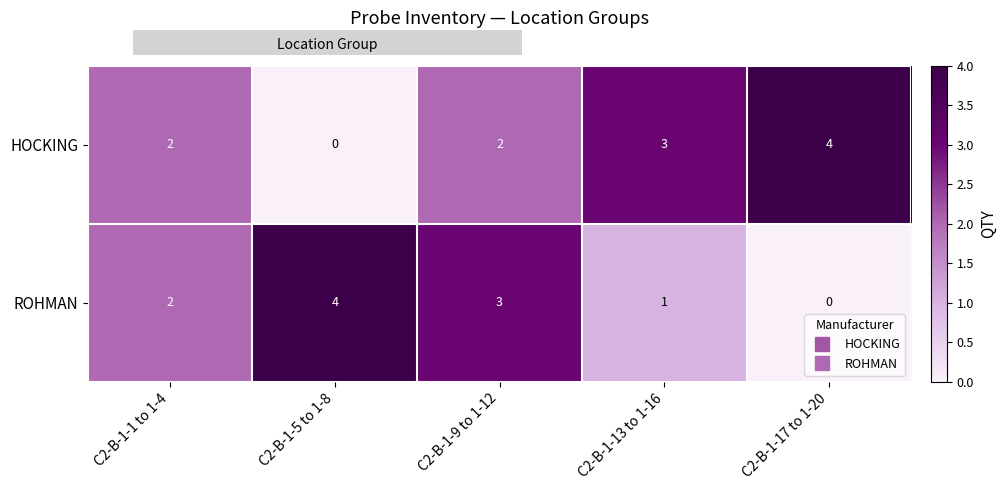

What is the difference between the HOCKING values at C2-B-1-13 to 1-16 and C2-B-1-5 to 1-8?

3